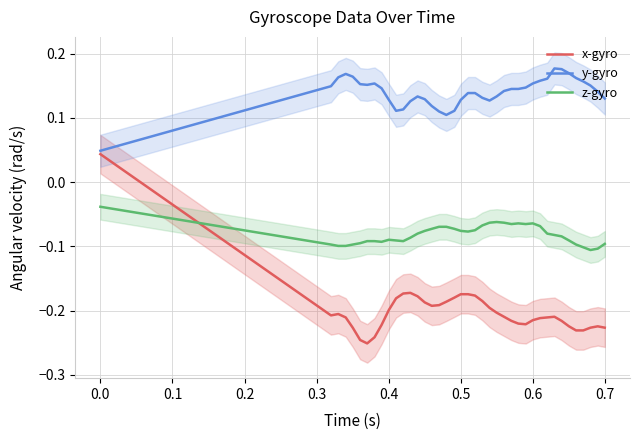

Rank the series by their average value, from lowest to highest.

x-gyro, z-gyro, y-gyro